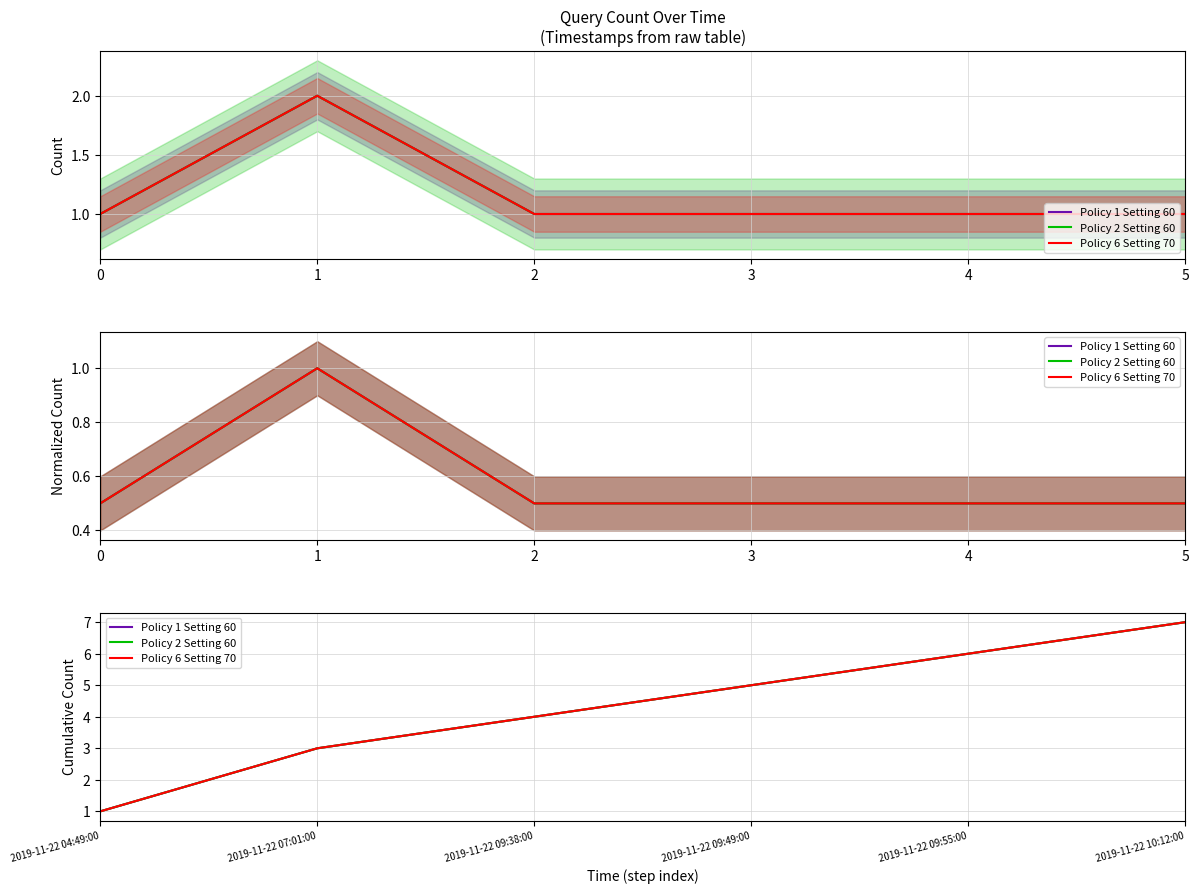

True or false: Policy 6 Setting 70 has more than 2 interior local peaks.

False